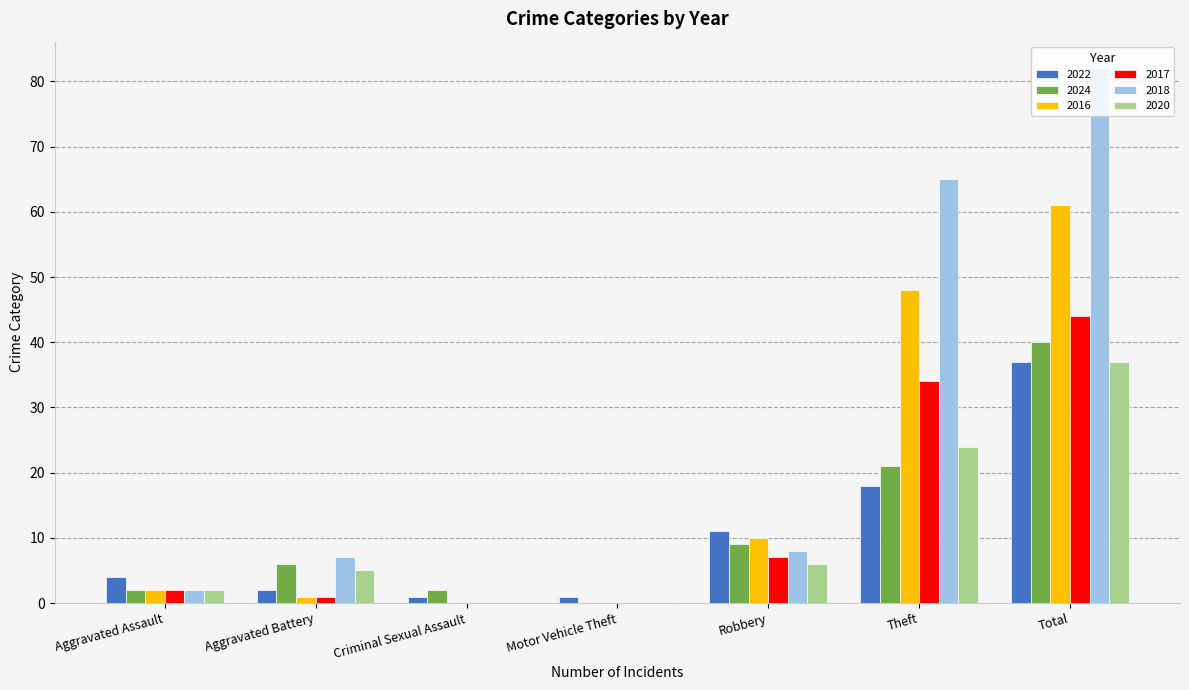

Between Aggravated Assault and Criminal Sexual Assault, which series saw the biggest shift?

2022